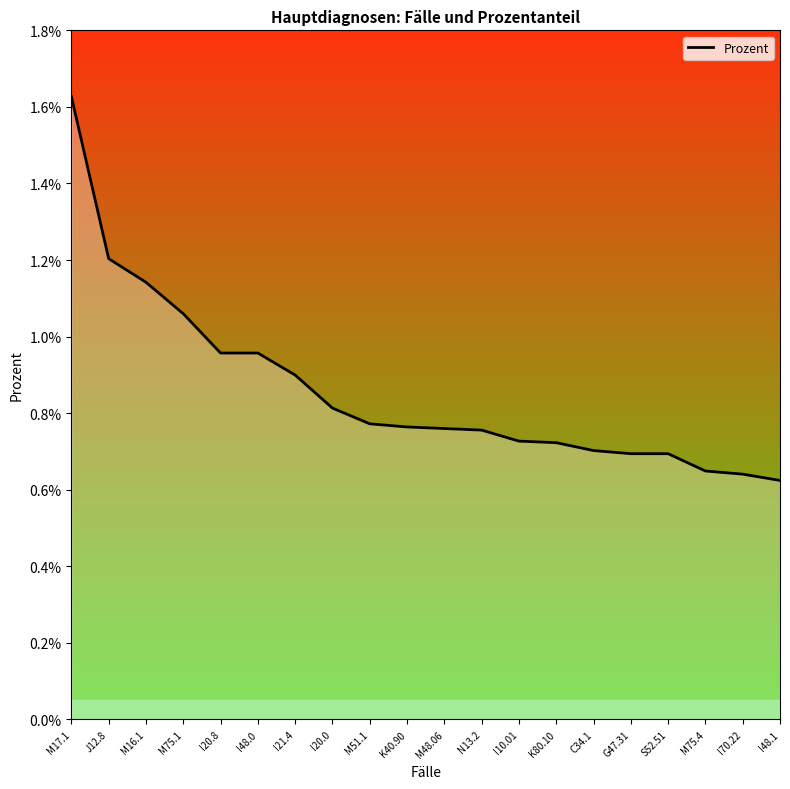

Does the chart display data point markers on the line(s)?

No